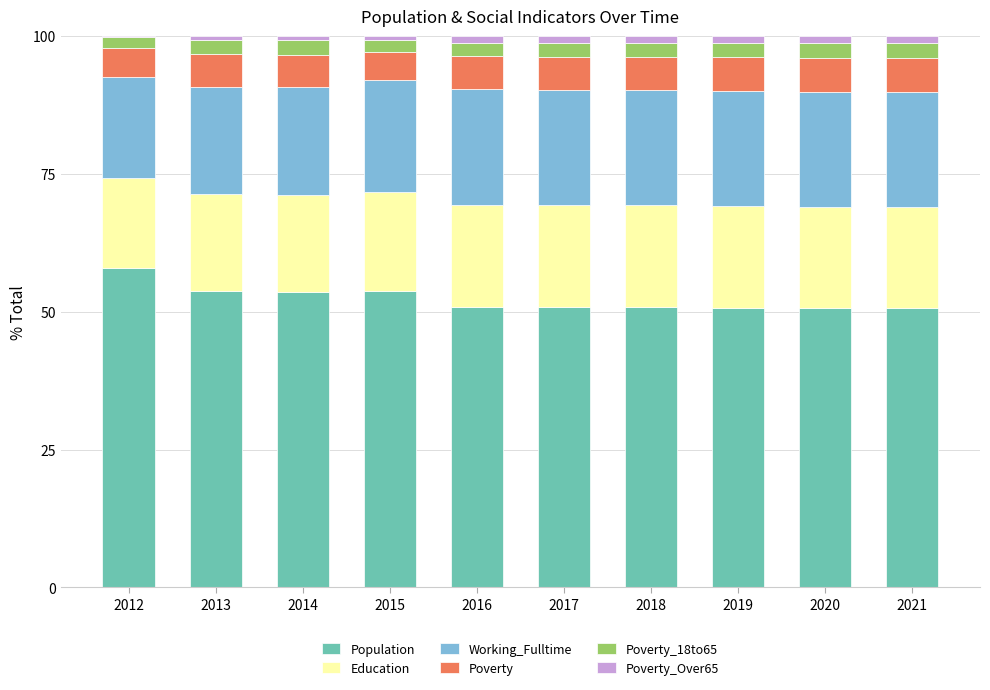

Is it true that Population equals 72.1 at 2018?

False